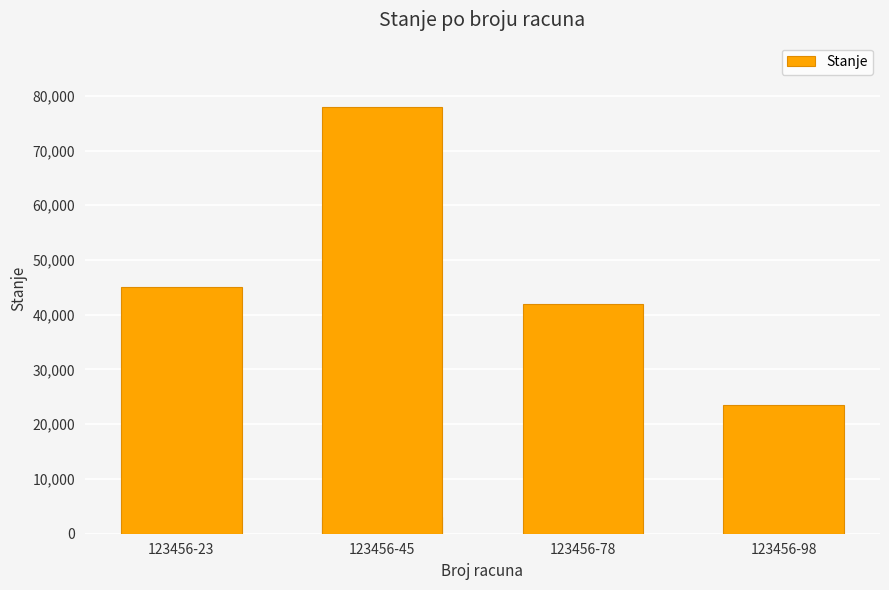

What is the label of the 1st bar from the left?

123456-23